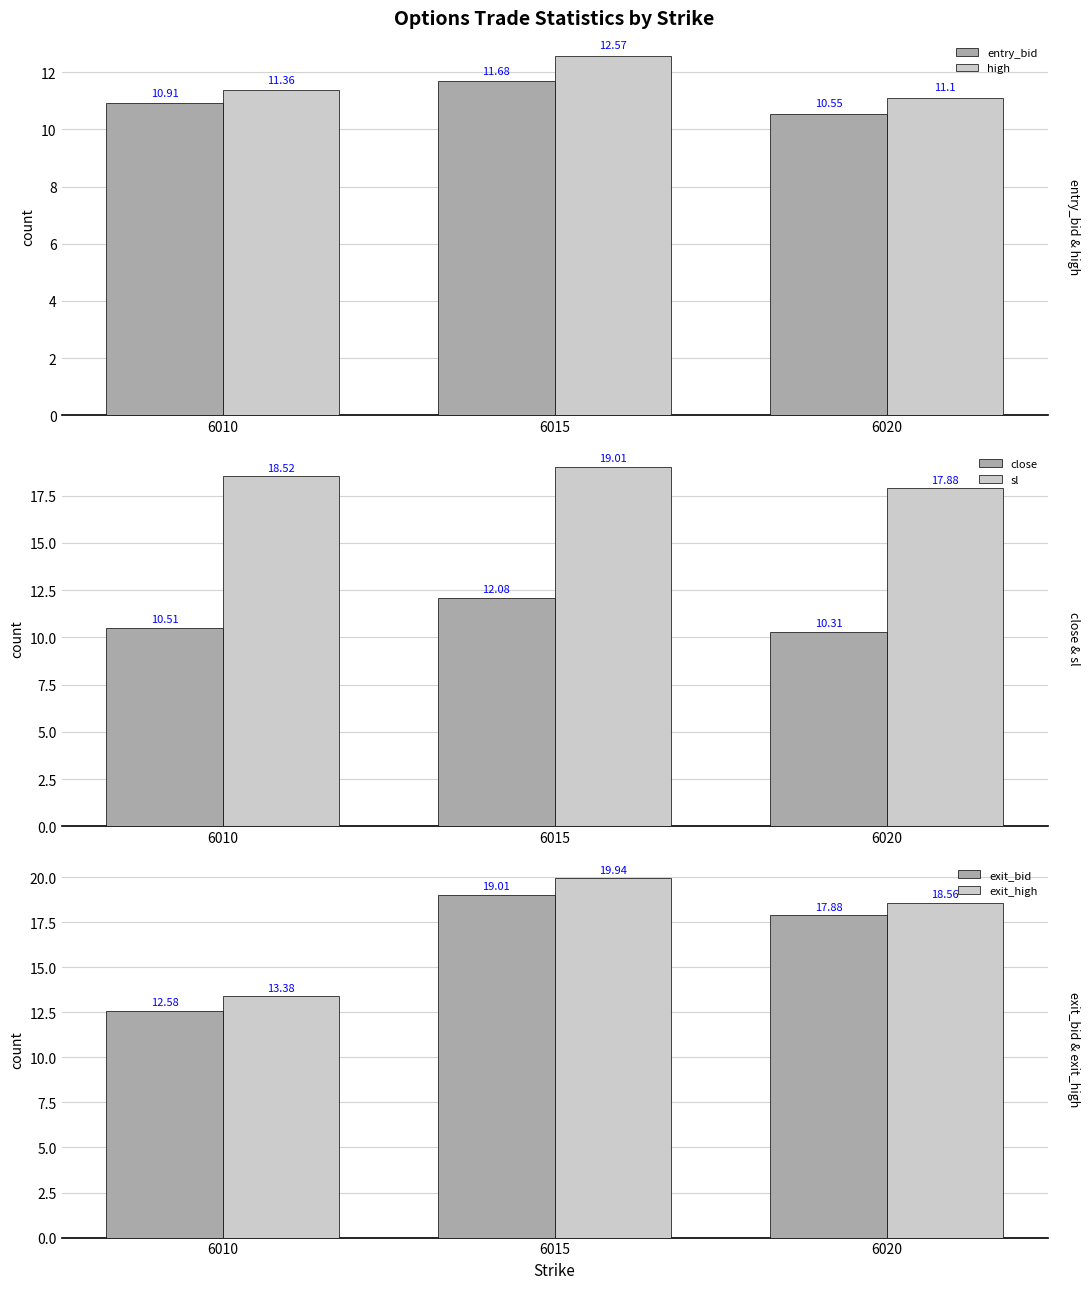

What is the total value across all series at 6020?

86.3